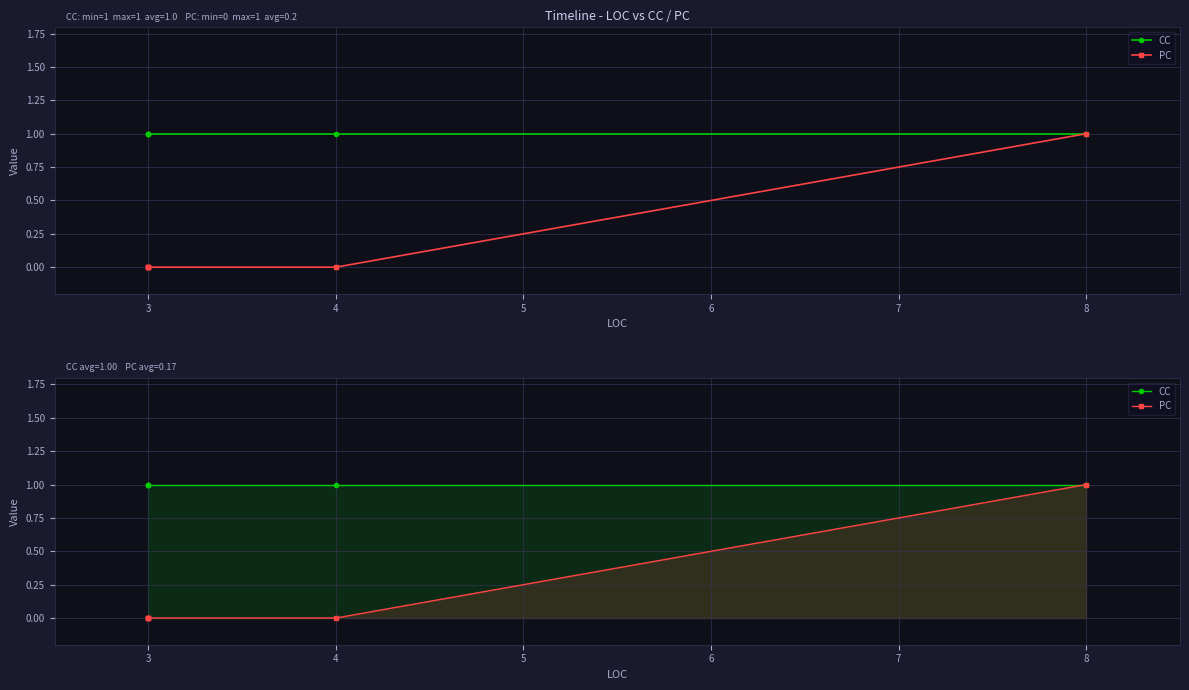

At 3, list the series in order from largest to smallest.

CC, PC